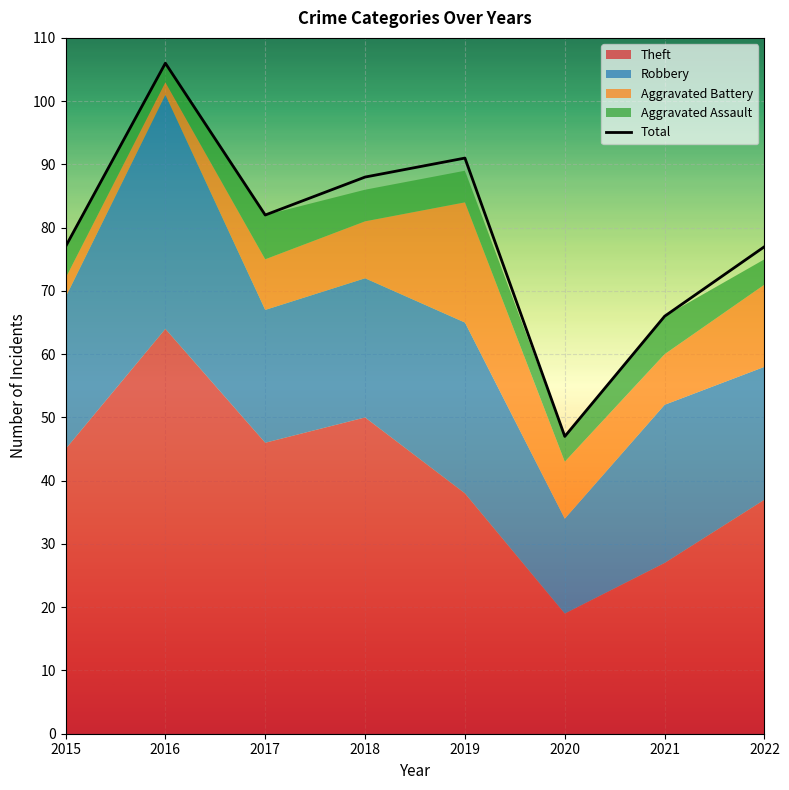

What is the minimum value shown in the chart?

47